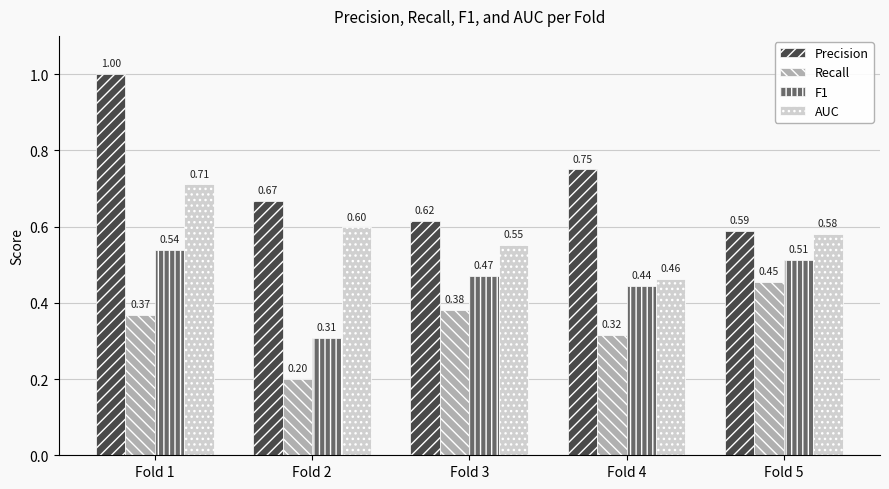

At which category is the sum across all series the highest?

Fold 1